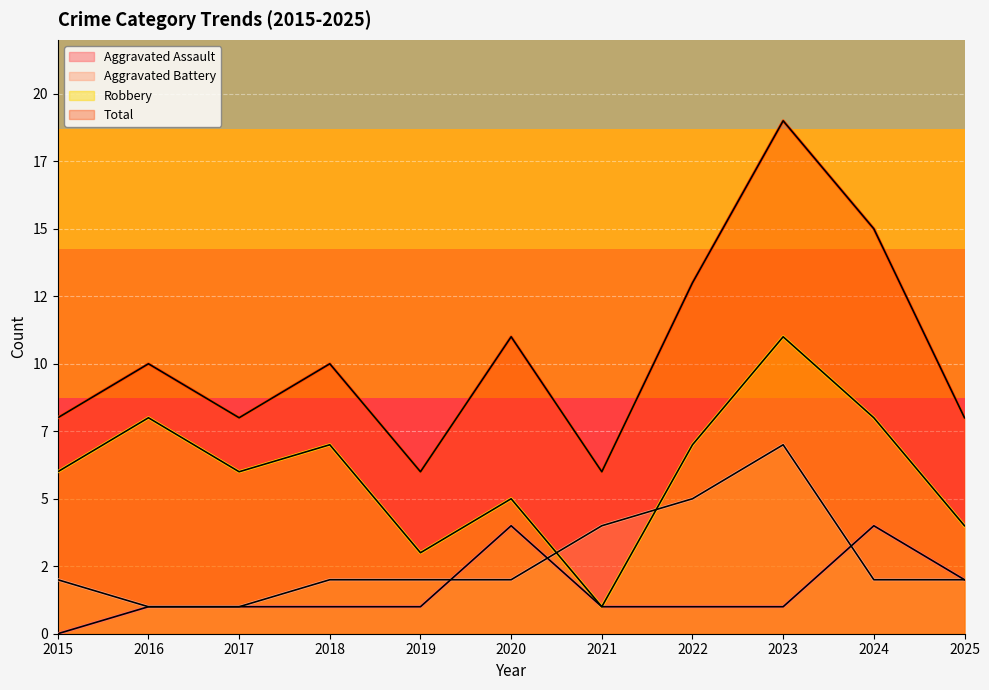

True or false: Total and Aggravated Assault cross at least once.

False